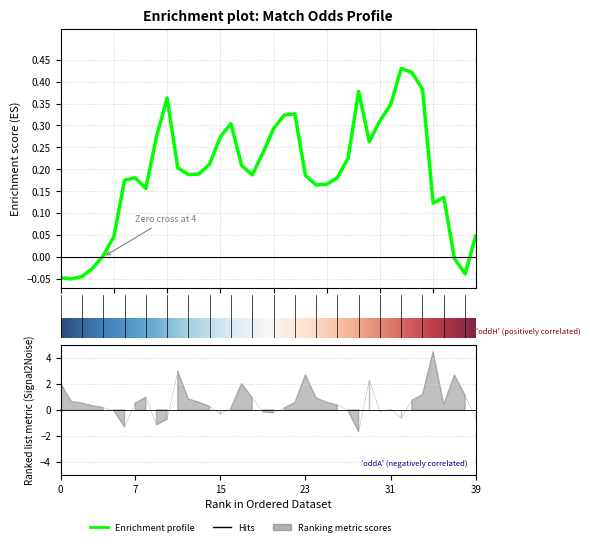

How many interior local valleys does the oddH_op series have?

8